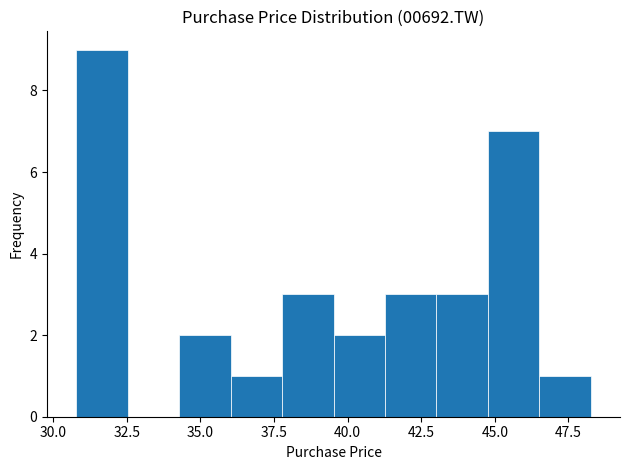

Read against the x-axis, roughly where is the centre of the tallest bar?

31.5